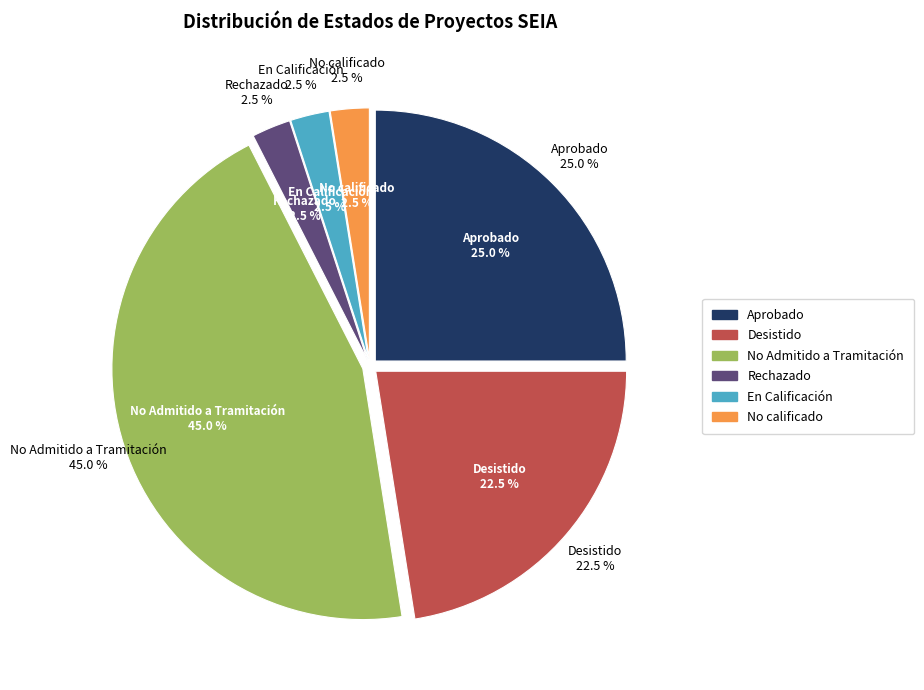

True or false: No Admitido a Tramitación accounts for 45% of the total.

True